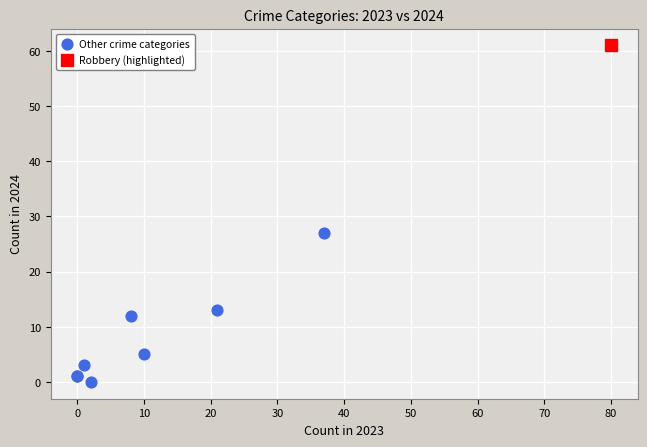

What are all the series names shown in the legend?

Other crime categories, Robbery (highlighted)